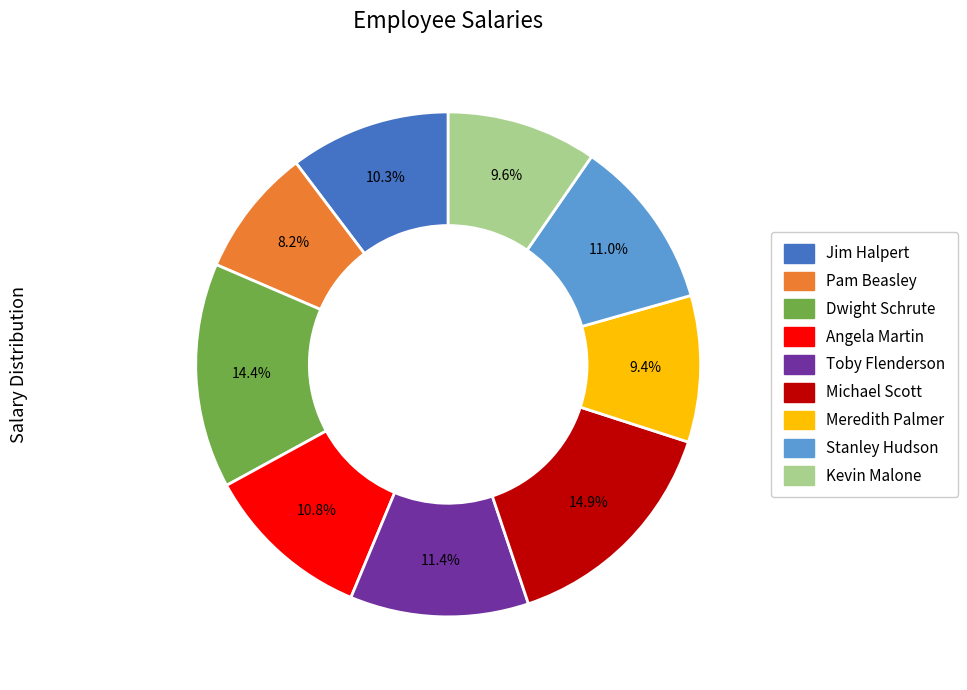

Approximately how many times larger is the value at Toby Flenderson compared to Angela Martin?

1.1